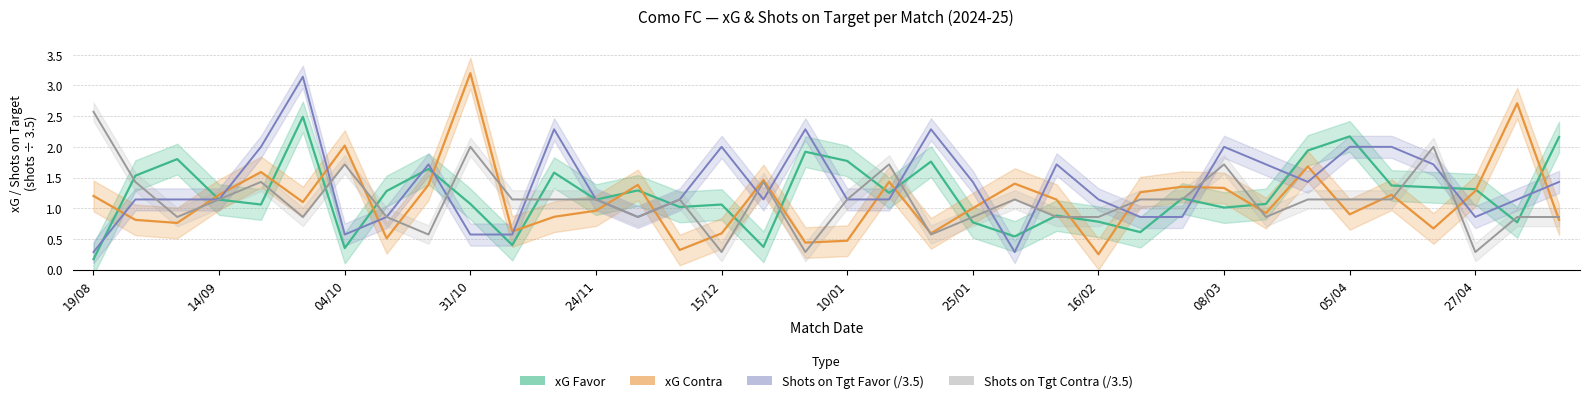

The Shots on Tgt Contra (/3.5) series shows 0.9 at 35. True or false?

True